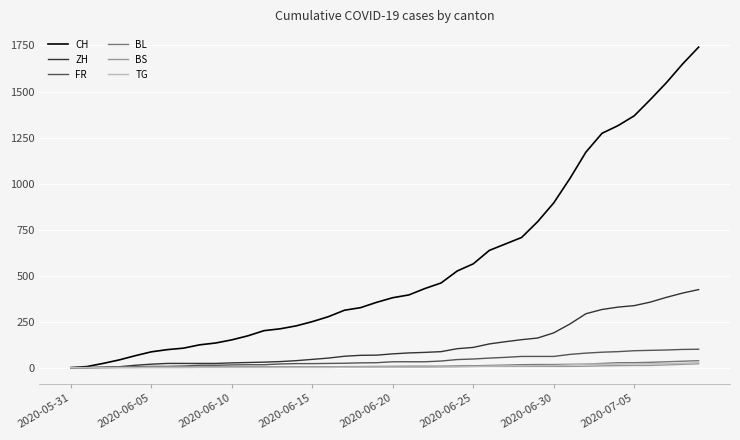

What is the difference between the second highest and minimum values in the FR series?

99